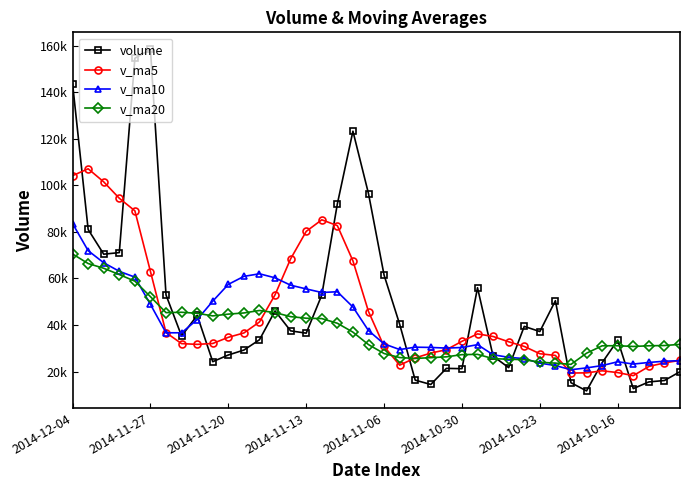

What are all the series names shown in the legend?

volume, v_ma5, v_ma10, v_ma20